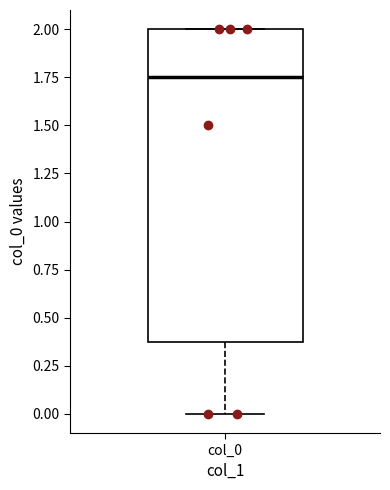

Transcribe this box plot: give where the median line is, the range the box spans, and where the two whiskers end, as read against the y-axis. The values are not printed on the chart, so give them approximately, as read against the axis.

median 1.75, box 0.40 to 2.00, whiskers 0.00 to 2.00